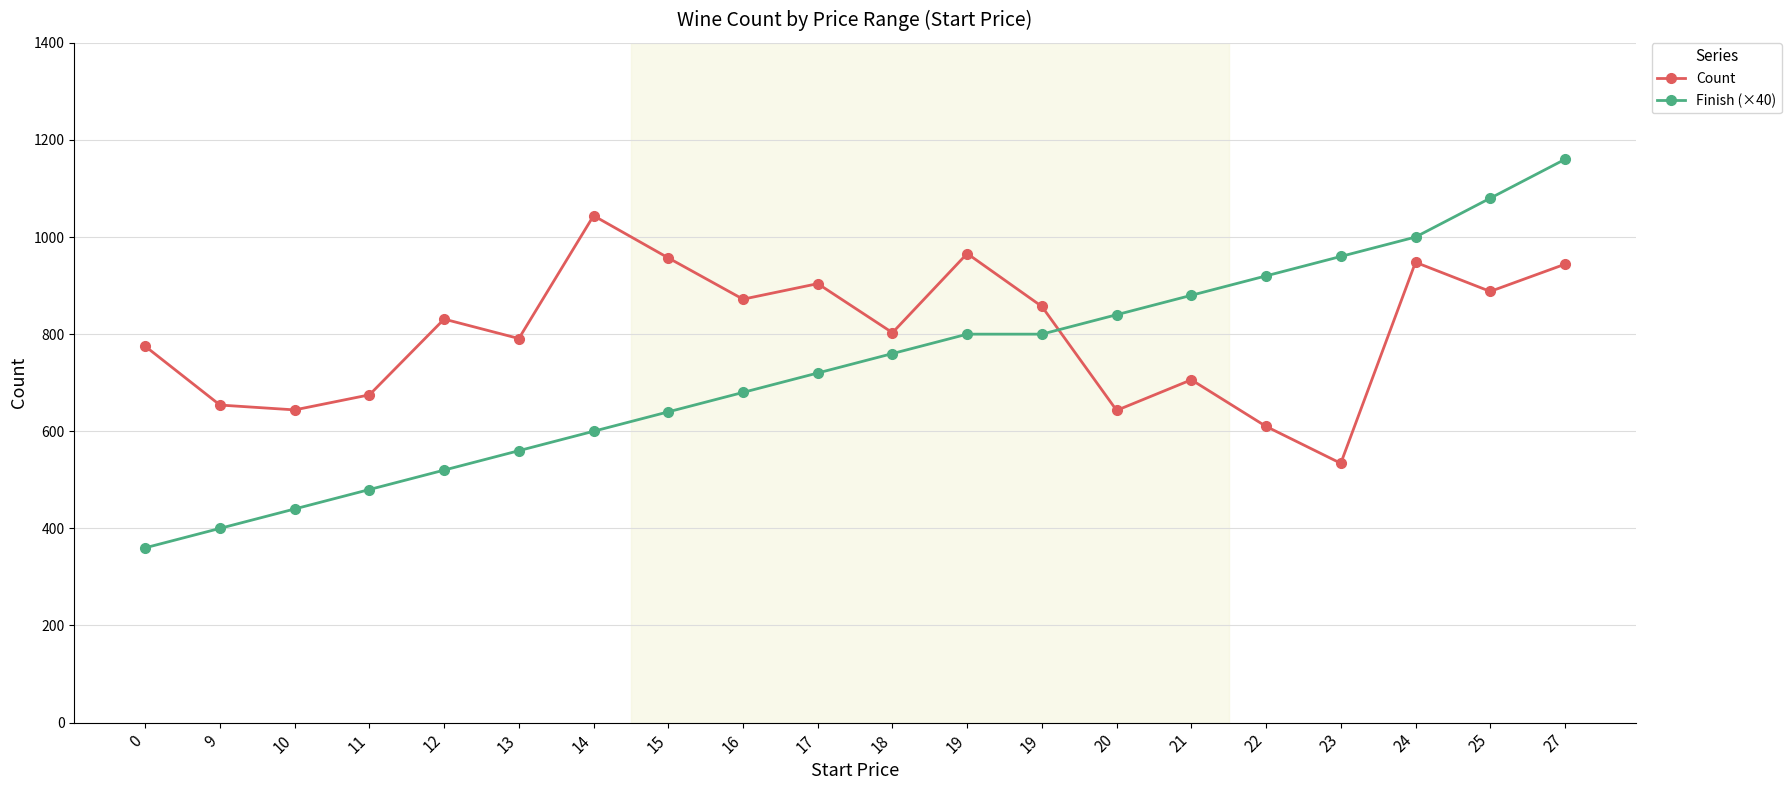

How many intersections are there between Count and Finish (×40)?

1